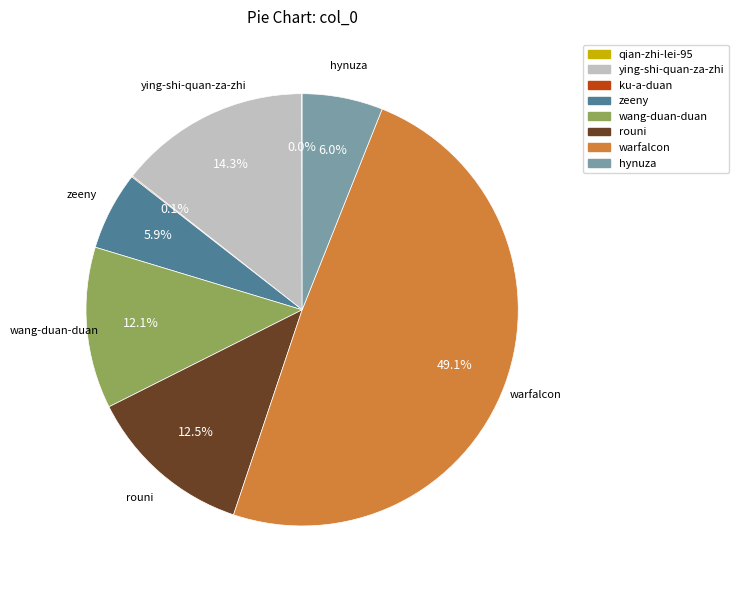

Which slice is the largest?

warfalcon